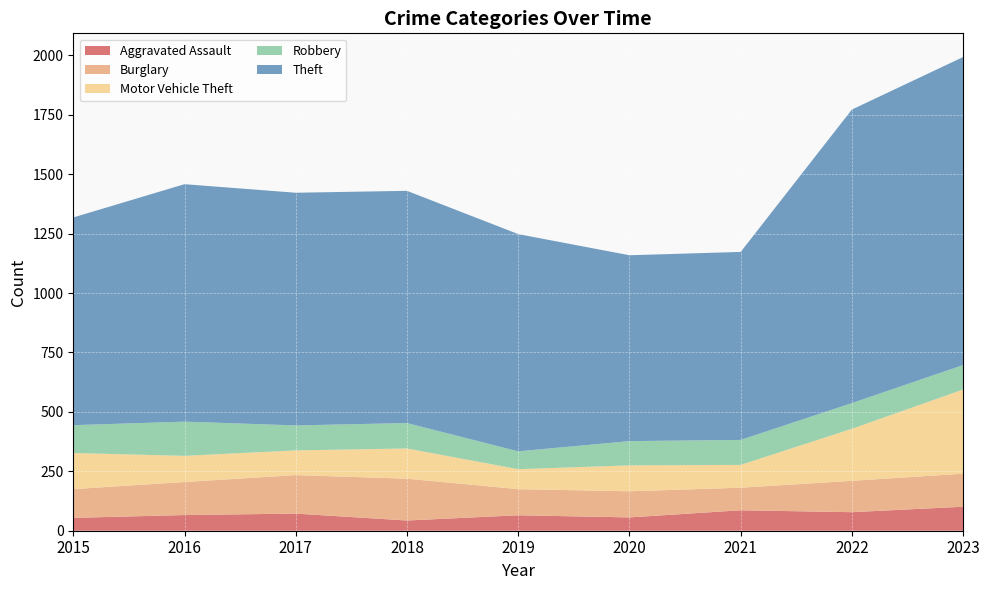

Reading left to right, transcribe all the data shown in this chart.

Aggravated Assault: 2015=54	2016=66	2017=72	2018=43	2019=65	2020=56	2021=86	2022=78	2023=101
Burglary: 2015=121	2016=139	2017=162	2018=176	2019=110	2020=110	2021=95	2022=132	2023=139
Motor Vehicle Theft: 2015=152	2016=110	2017=104	2018=127	2019=84	2020=109	2021=96	2022=219	2023=354
Robbery: 2015=117	2016=144	2017=105	2018=107	2019=75	2020=102	2021=105	2022=108	2023=103
Theft: 2015=874	2016=999	2017=979	2018=977	2019=914	2020=782	2021=791	2022=1235	2023=1296